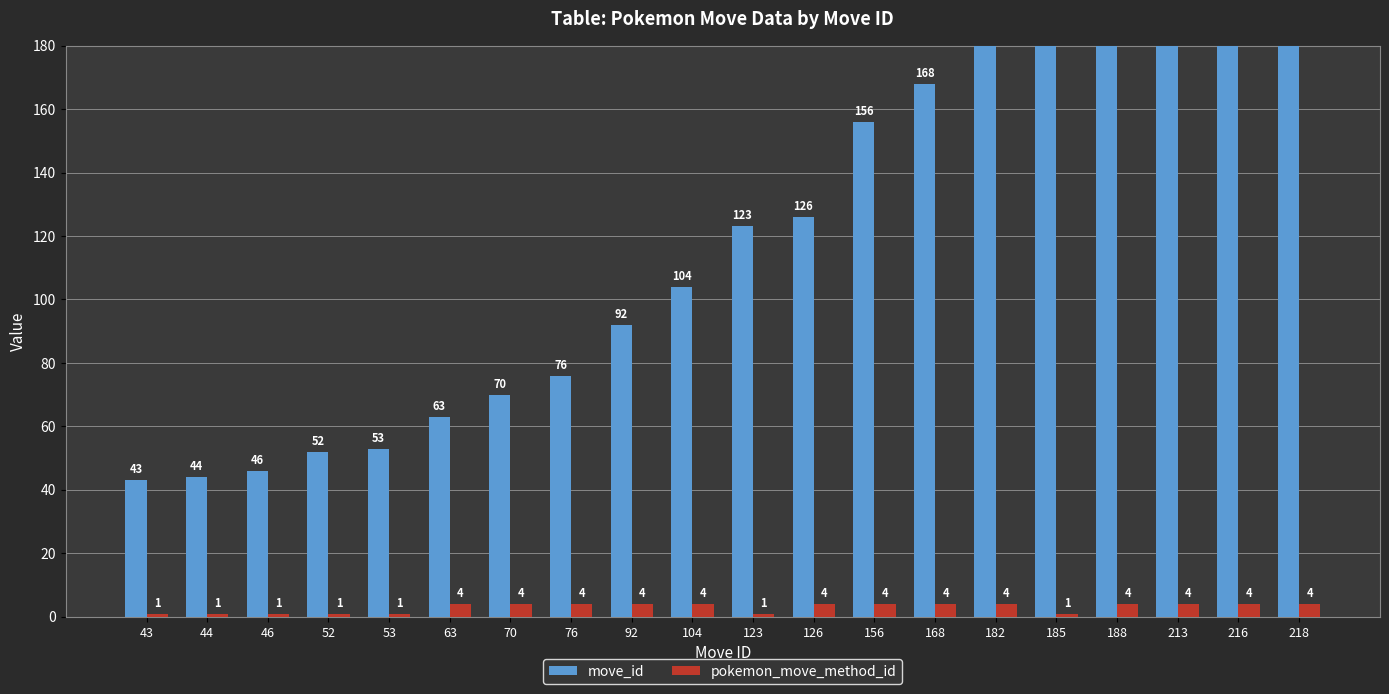

What is the maximum value shown in the chart?

218